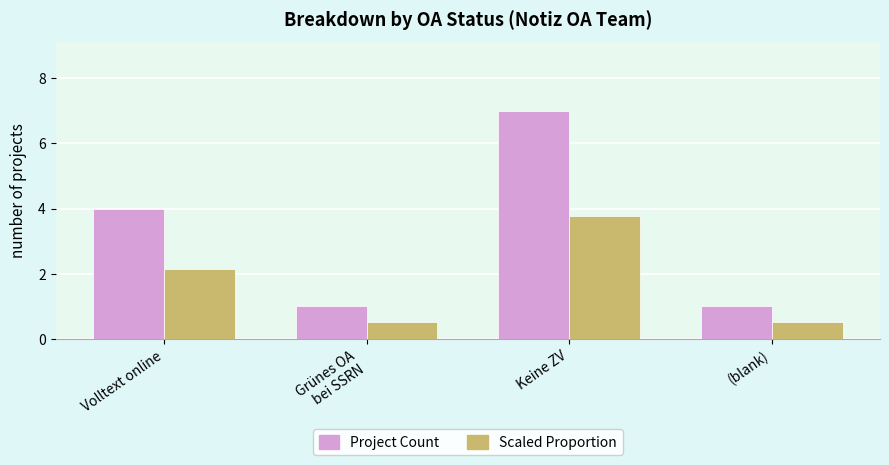

What position from the left is Volltext online?

1